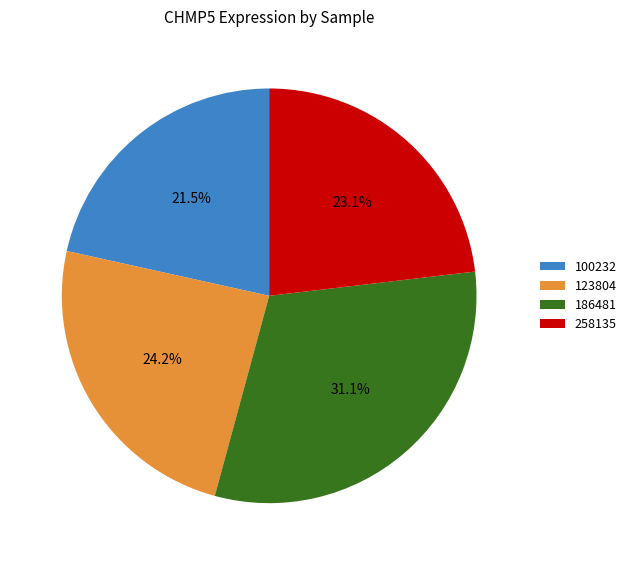

Which category has the smallest portion of the pie?

100232